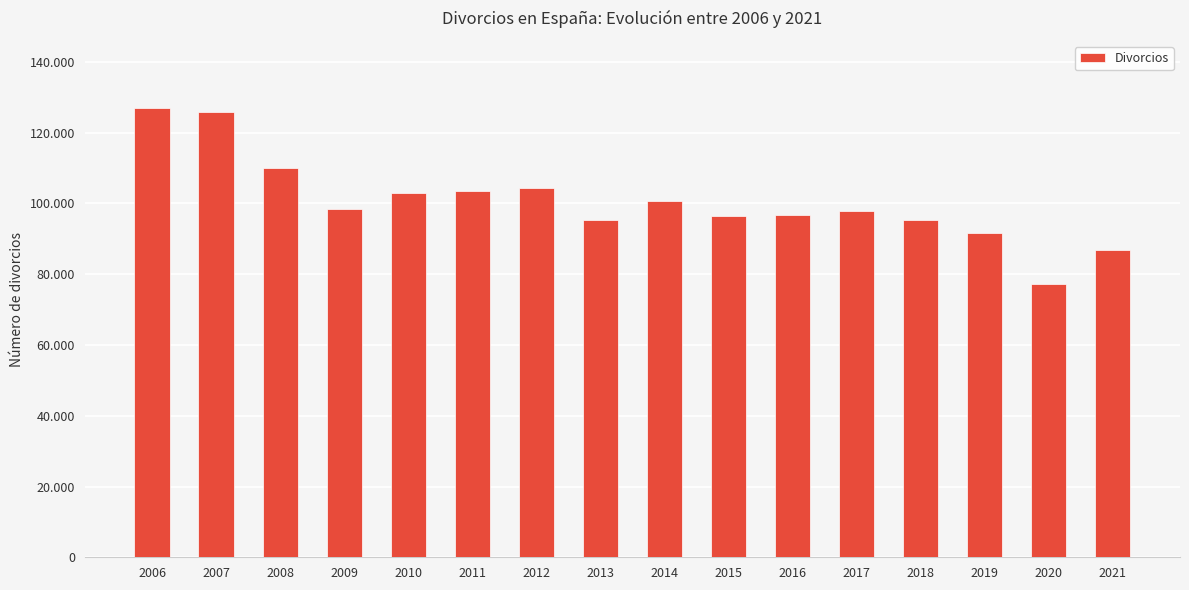

List the labels in order of value, smallest first.

2020, 2021, 2019, 2018, 2013, 2015, 2016, 2017, 2009, 2014, 2010, 2011, 2012, 2008, 2007, 2006